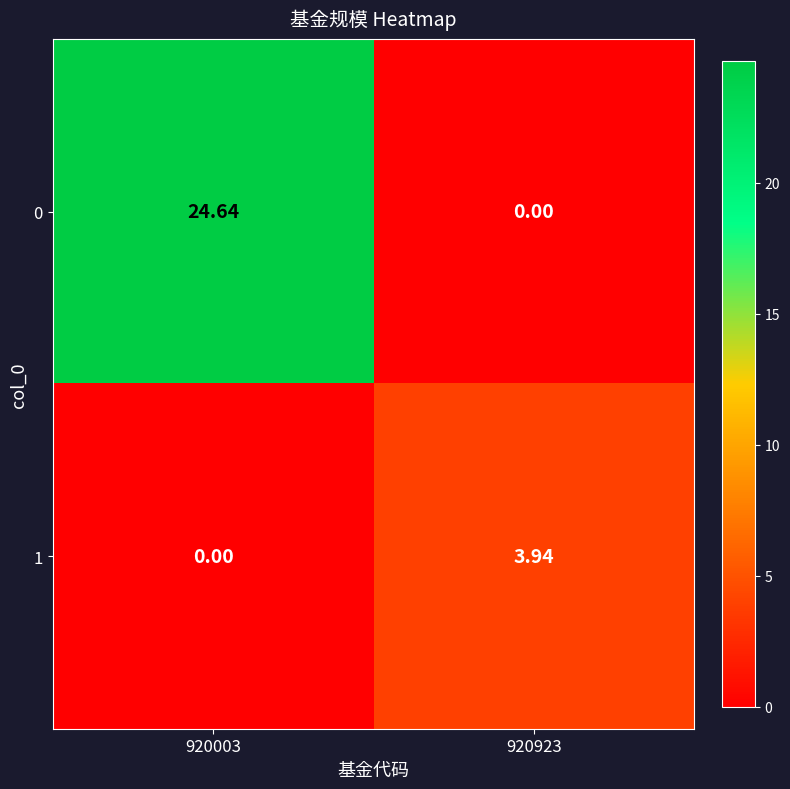

Is the value of 0 at 920923 greater than the value of 1 at 920923?

No